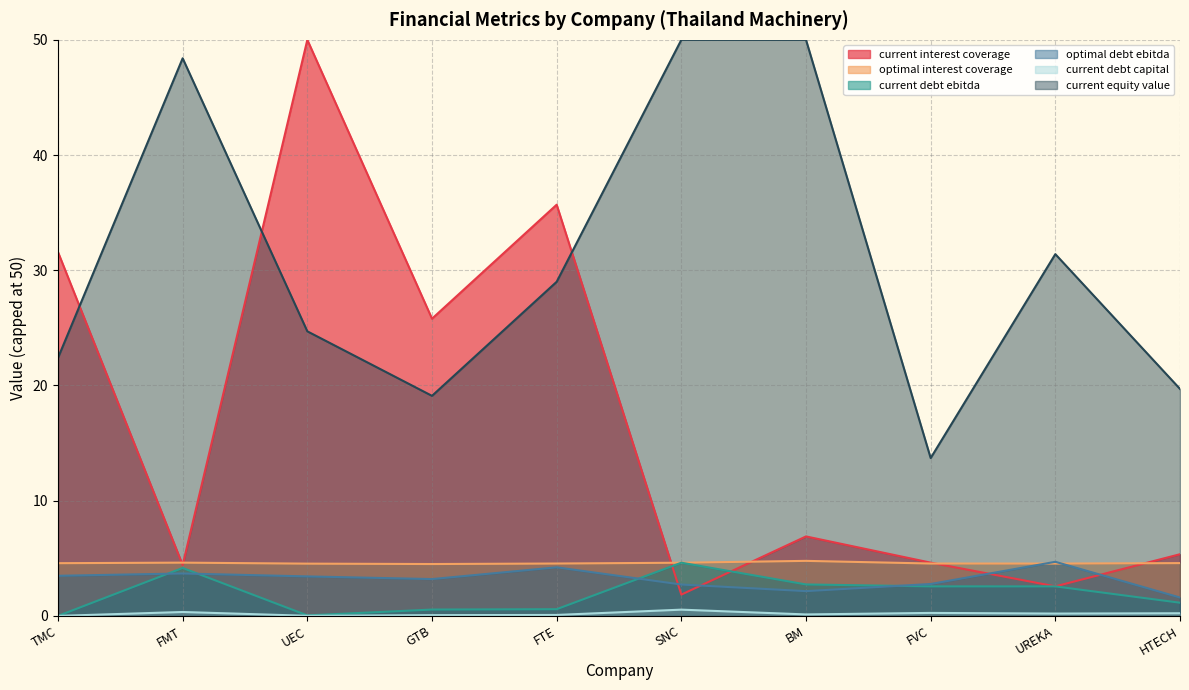

The value of optimal_interest_coverage at TMC is 2.4. True or false?

False